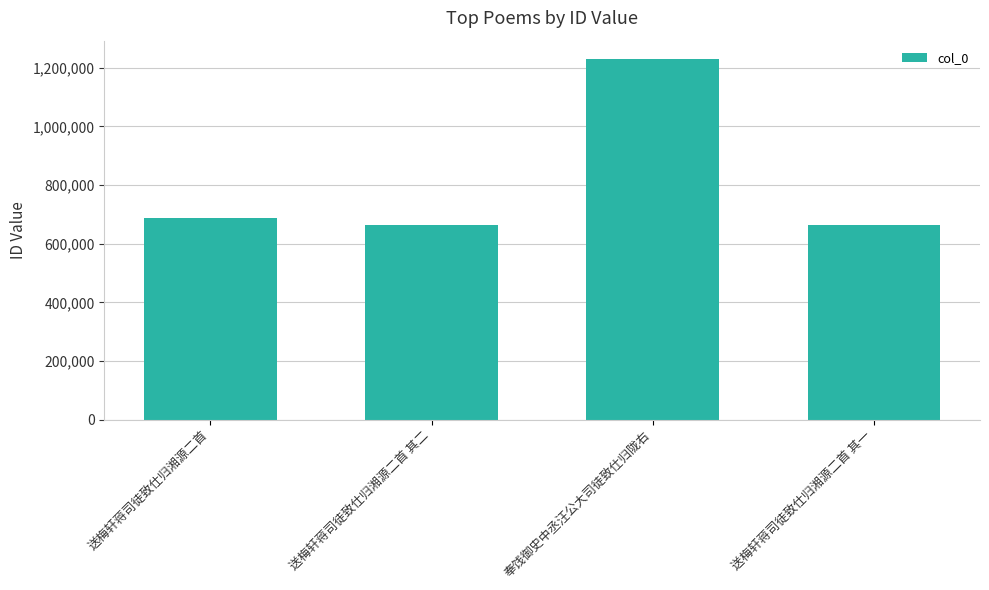

What is the difference between the values at 奉饯御史中丞汪公大司徒致仕归陇右 and 送梅轩蒋司徒致仕归湘源二首?

544411